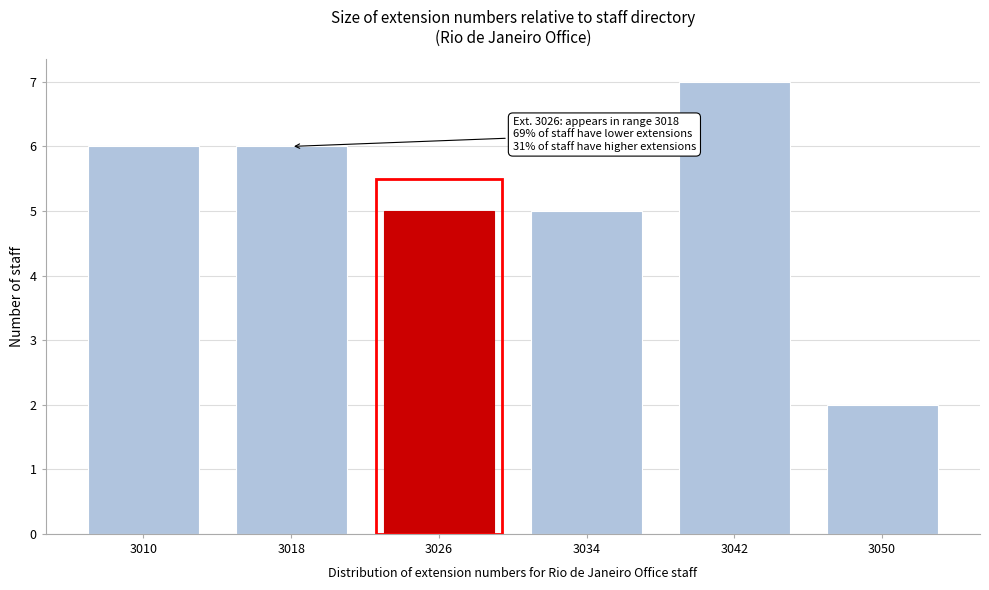

Reading right to left, what are all the values shown in this chart?

3050=2	3042=7	3034=5	3026=5	3018=6	3010=6